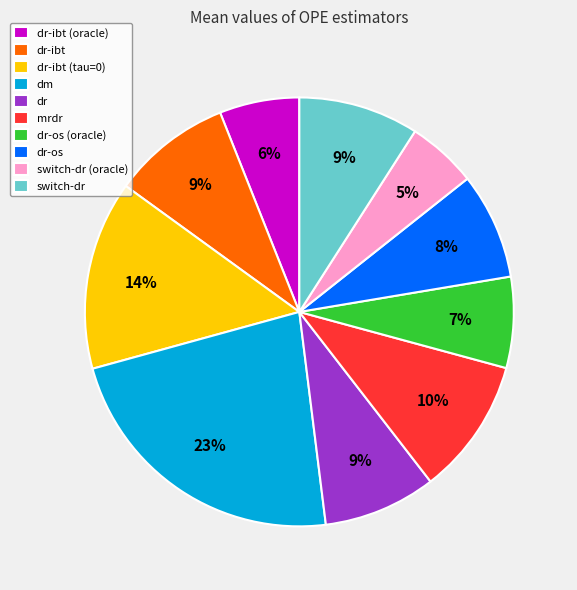

Which has a higher value, switch-dr or dr-os (oracle)?

switch-dr